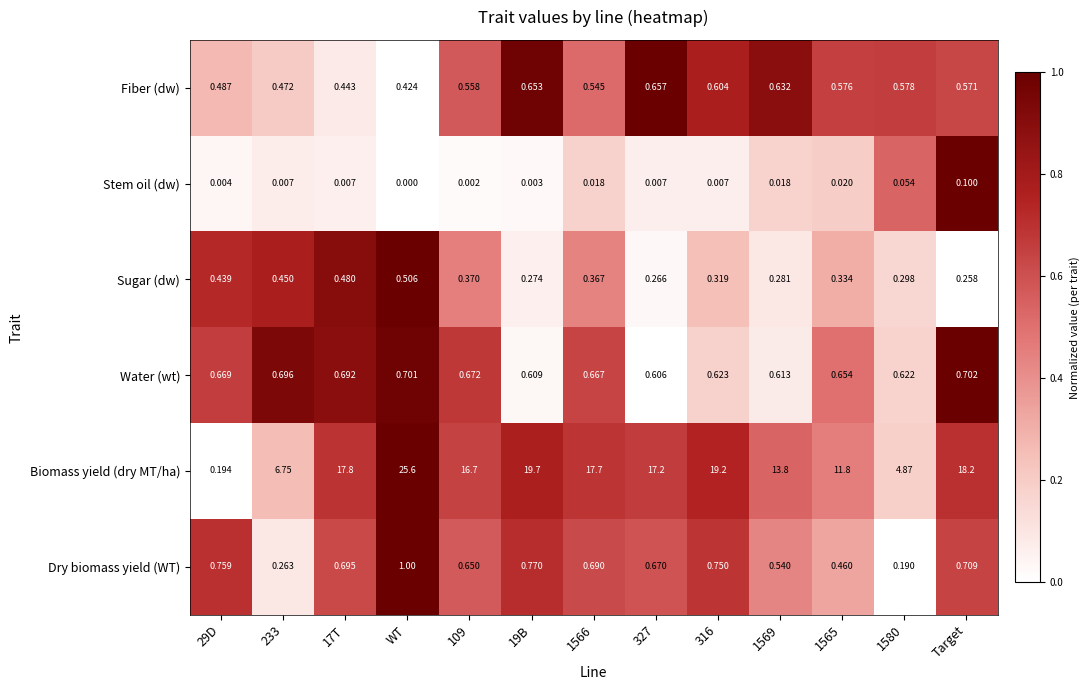

At which label is Sugar (dw) closest to 0?

Target